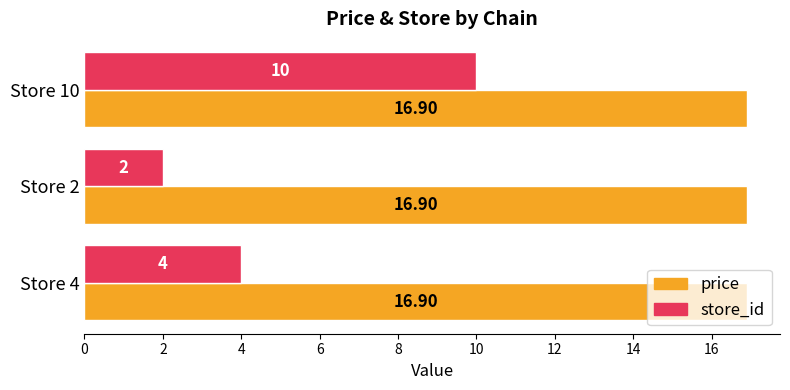

At Store 4, list the series in order from smallest to largest.

store_id, price